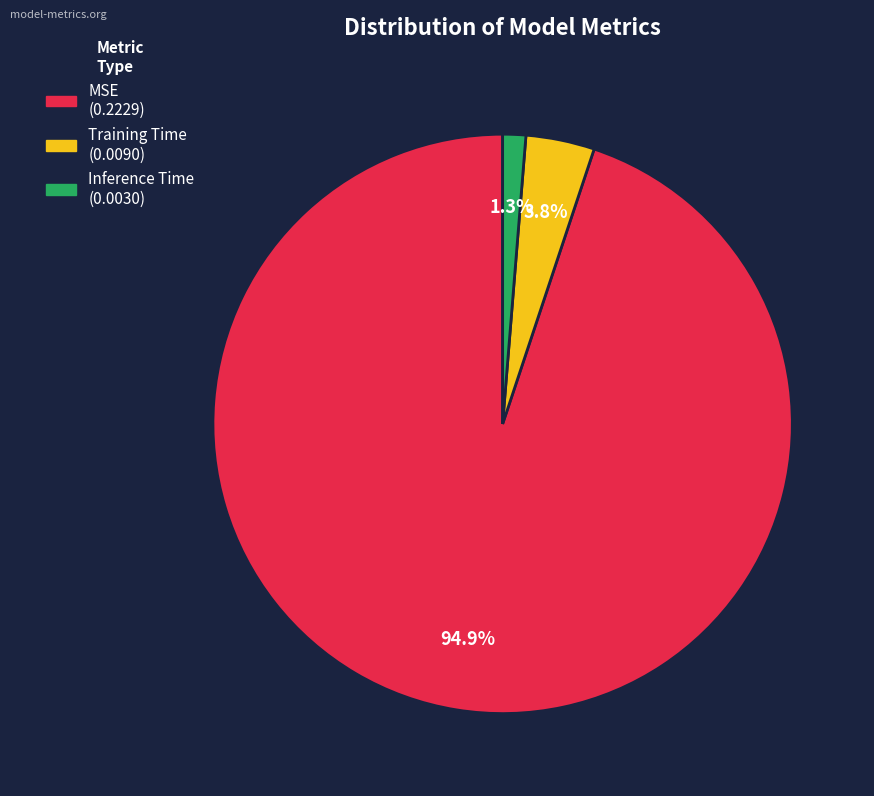

How many slices are in this pie chart?

3